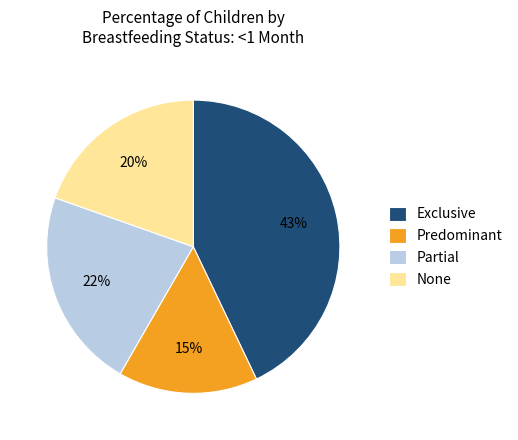

To the nearest percent, what portion does Exclusive represent?

43%